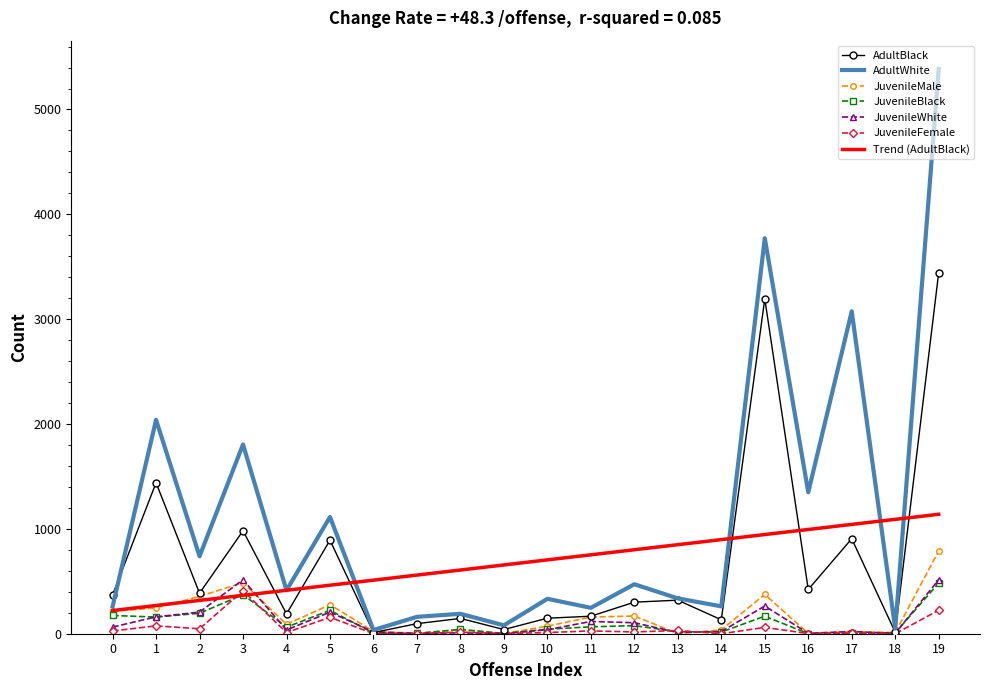

The value of JuvenileBlack at 2 is 195.0. True or false?

True